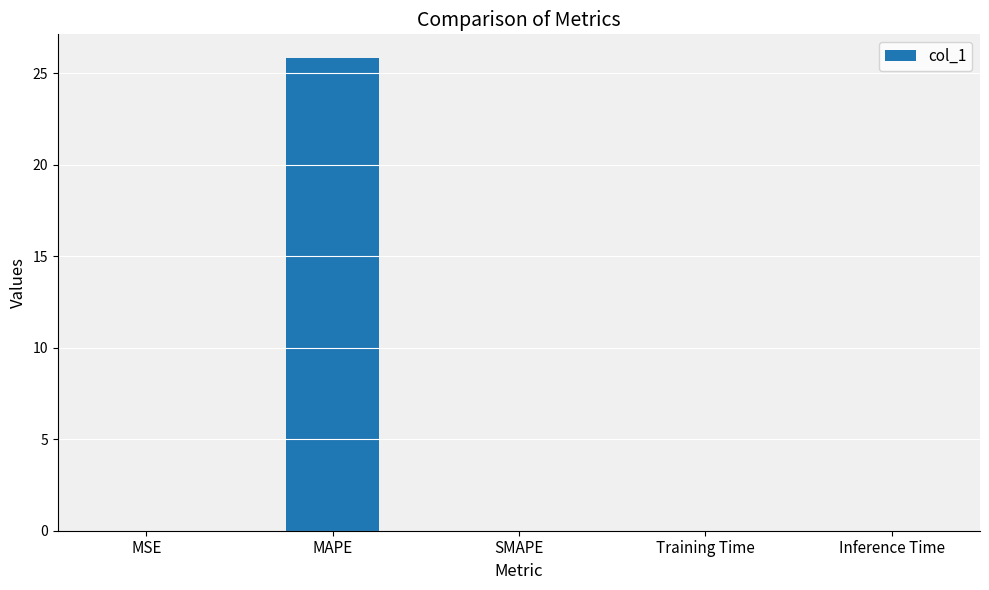

The value at Inference Time is 0.0. True or false?

True